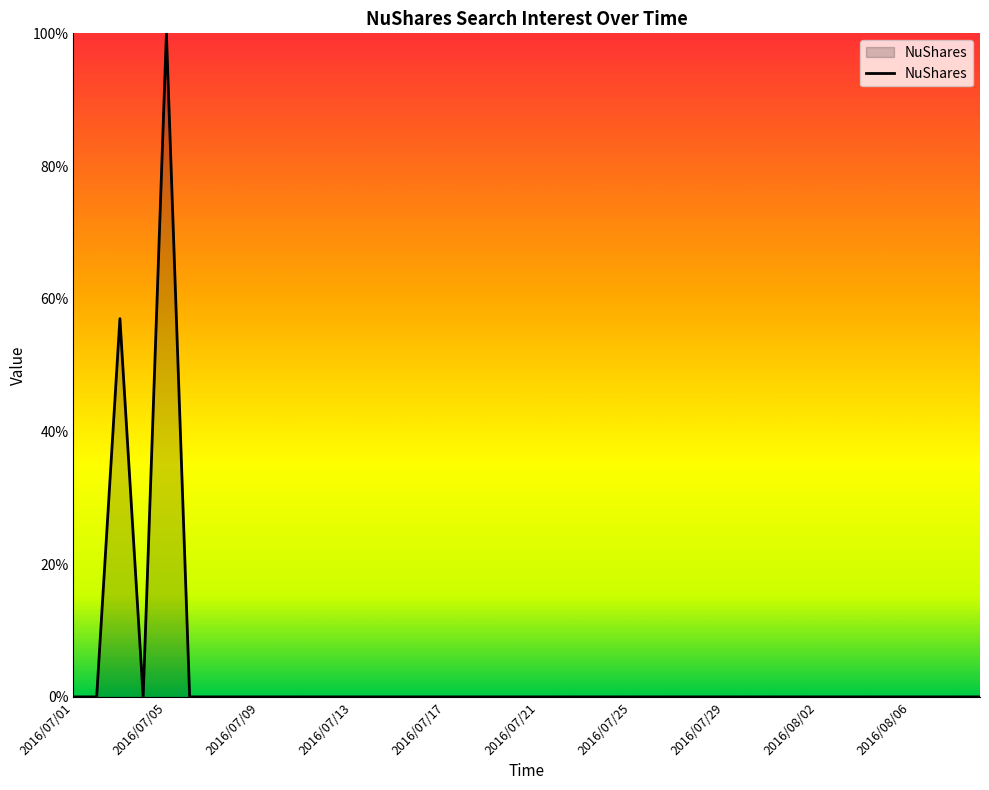

How many lines are shown in the chart?

1